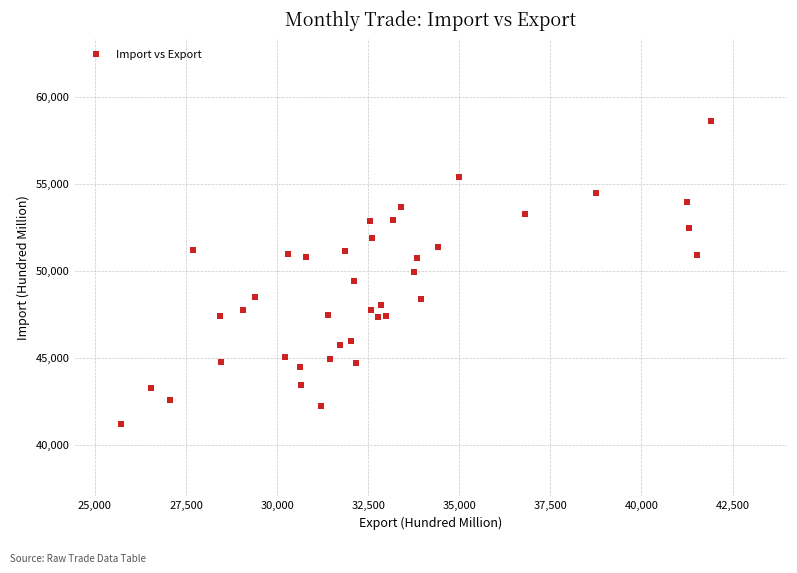

What is the range of Y values (max minus min)?

17440